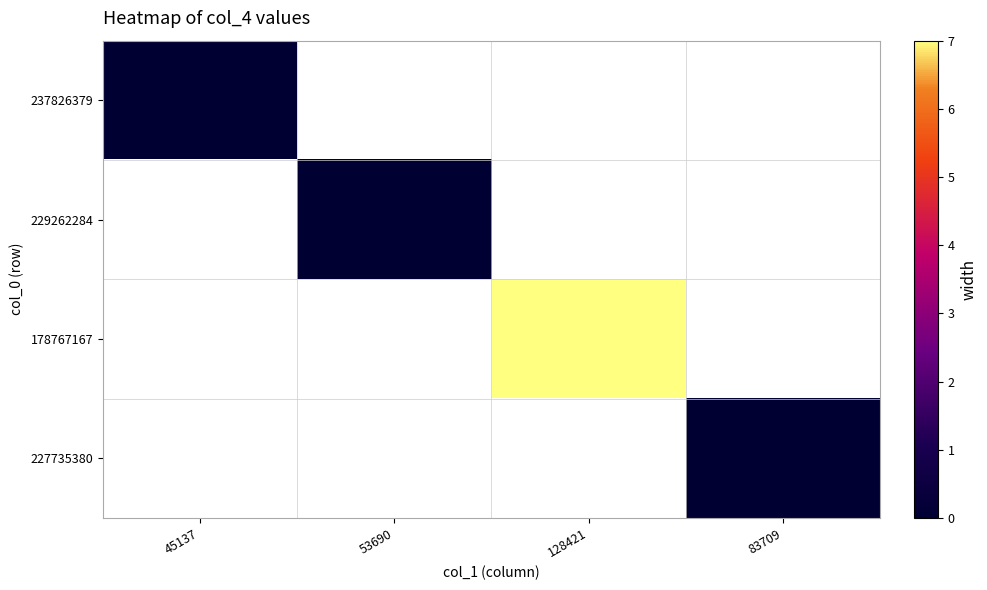

Is the value of 237826379 at 45137 greater than the value of 178767167 at 83709?

No